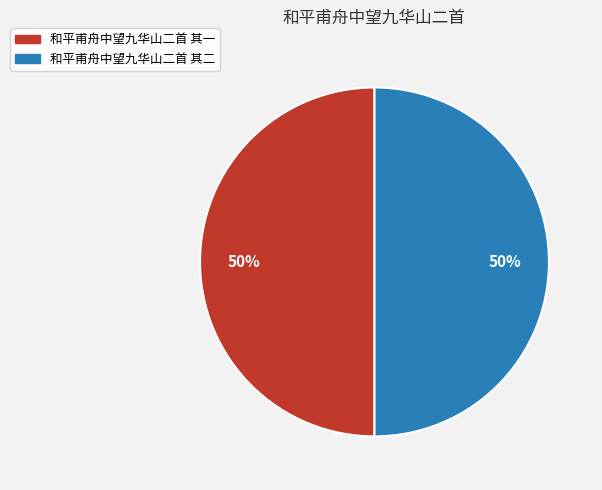

To the nearest percent, what is the combined percentage of 和平甫舟中望九华山二首 其一 and 和平甫舟中望九华山二首 其二?

100%